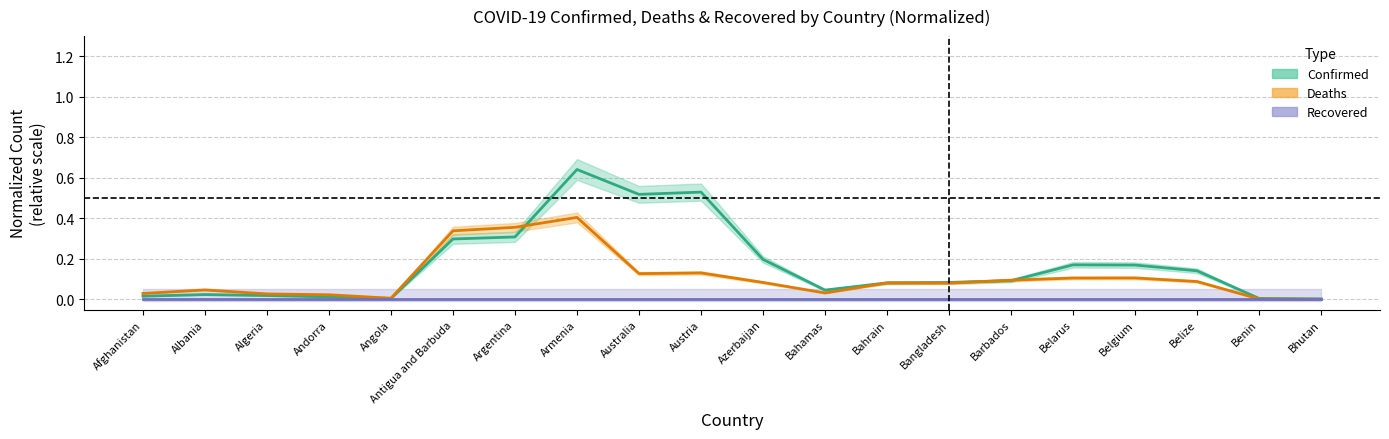

Which series has the largest range (max minus min)?

Confirmed